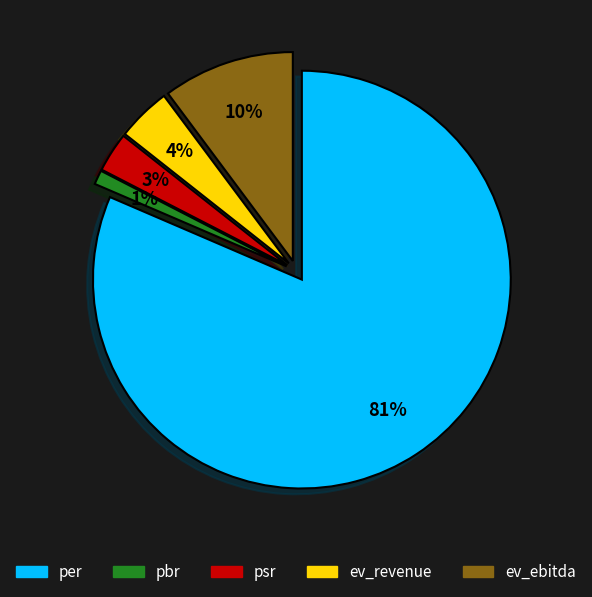

Which has a higher value, ev_revenue or pbr?

ev_revenue